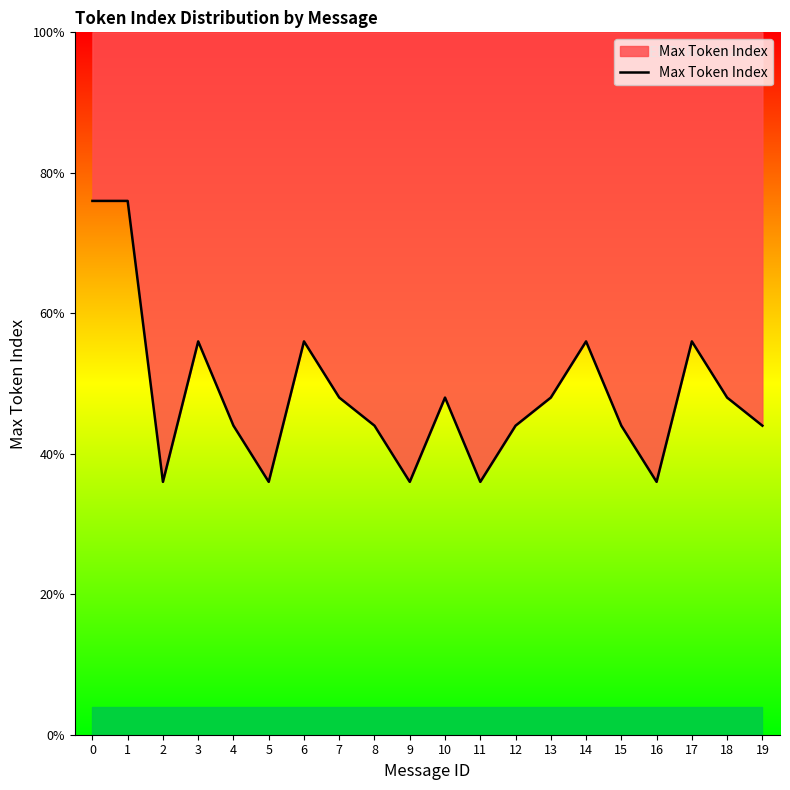

Reading left to right, what are all the values shown in this chart?

19	19	9	14	11	9	14	12	11	9	12	9	11	12	14	11	9	14	12	11